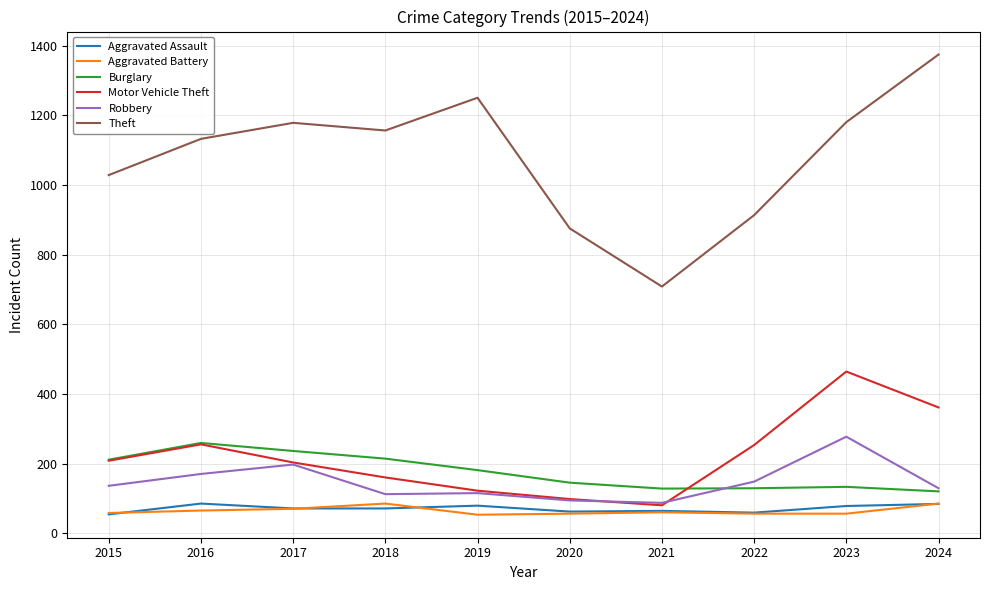

The Motor Vehicle Theft series shows 170 at 2019. True or false?

False